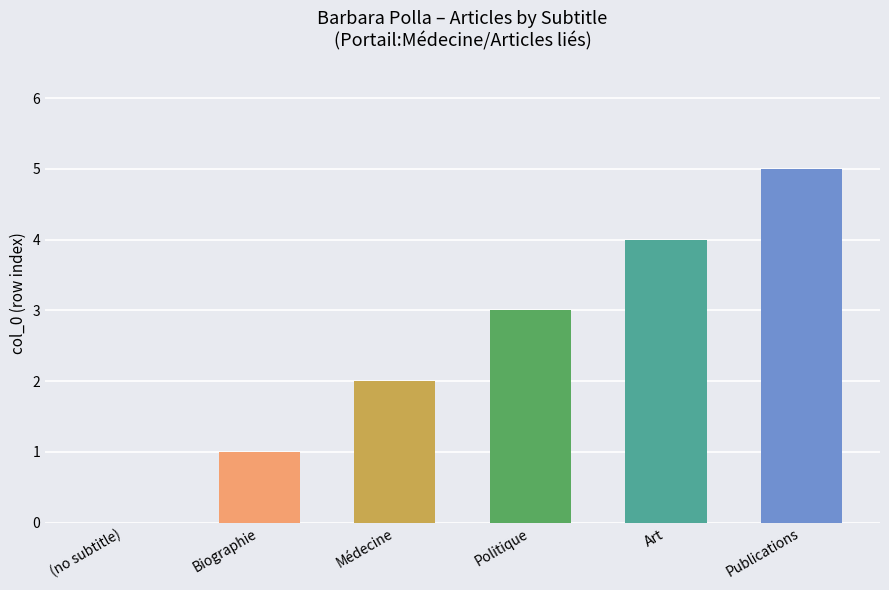

Count the number of data series in this chart.

1